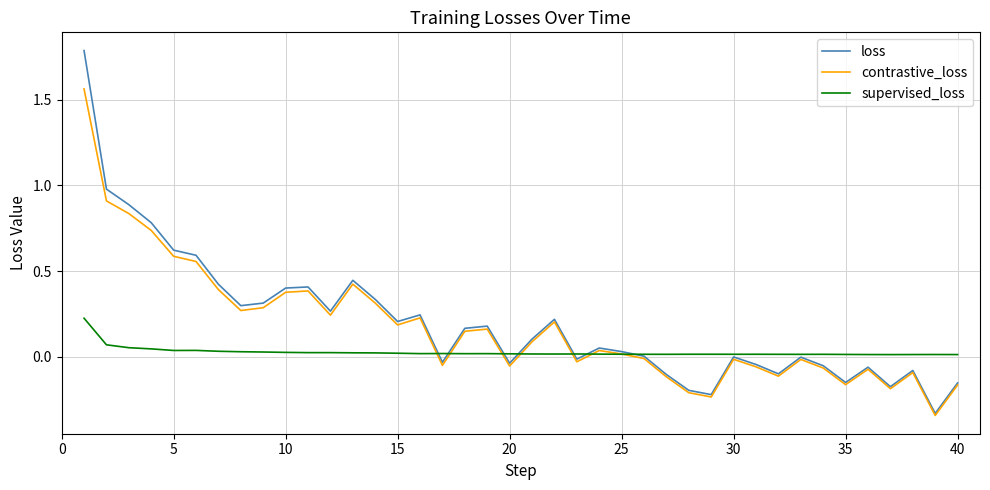

Is this an area chart (filled region under the line)?

No